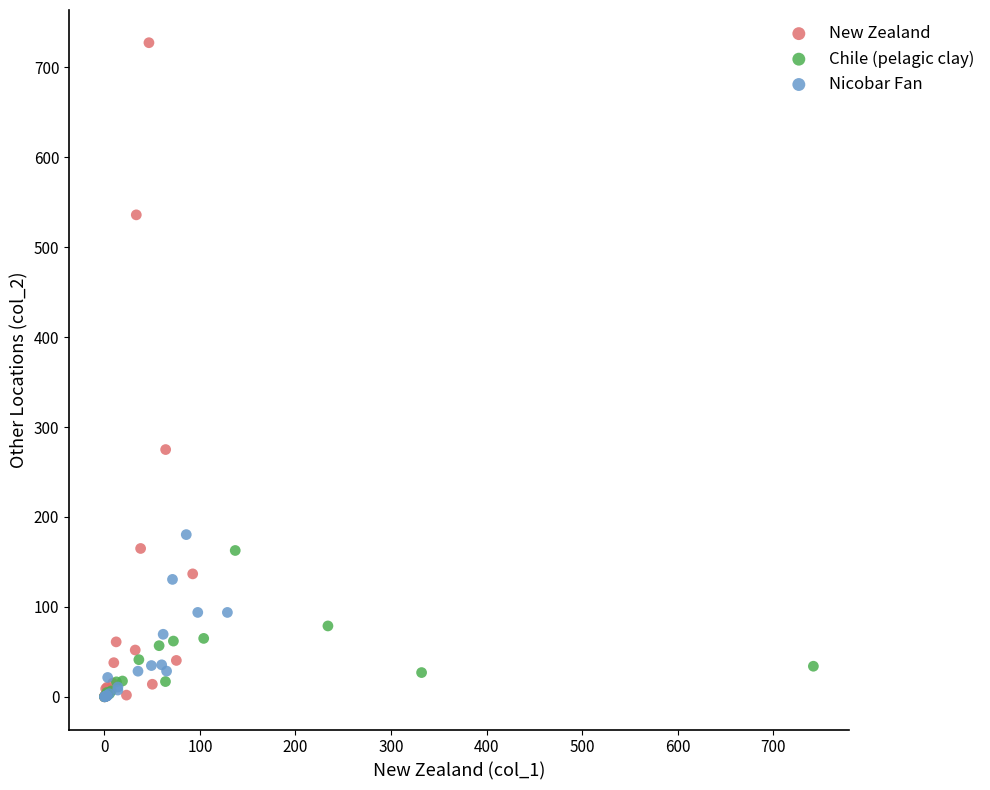

Which series has the widest spread of Y values?

New Zealand